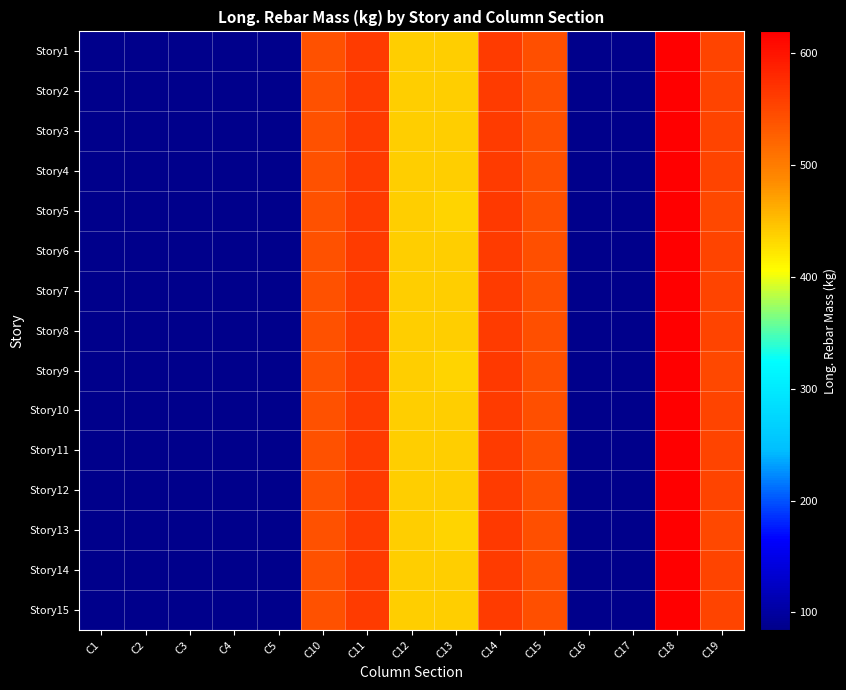

Reading left to right, transcribe all the data shown in this chart.

Story1: C1=84.3	C2=84.3	C3=84.3	C4=84.3	C5=84.3	C10=541.3	C11=561.8	C12=438.3	C13=438.5	C14=562.3	C15=542.6	C16=84.3	C17=84.3	C18=618.8	C19=552.8
Story2: C1=84.3	C2=84.3	C3=84.3	C4=84.3	C5=84.3	C10=541.3	C11=561.8	C12=438.3	C13=438.5	C14=562.3	C15=542.6	C16=84.3	C17=84.3	C18=618.8	C19=552.8
Story3: C1=84.3	C2=84.3	C3=84.3	C4=84.3	C5=84.3	C10=541.3	C11=561.8	C12=438.3	C13=438.5	C14=562.3	C15=542.6	C16=84.3	C17=84.3	C18=618.8	C19=552.8
Story4: C1=84.3	C2=84.3	C3=84.3	C4=84.3	C5=84.3	C10=541.3	C11=561.8	C12=438.3	C13=438.5	C14=562.3	C15=542.6	C16=84.3	C17=84.3	C18=619.5	C19=552.8
Story5: C1=84.3	C2=84.3	C3=84.3	C4=84.3	C5=84.3	C10=541.4	C11=561.8	C12=438.0	C13=435.4	C14=565.2	C15=542.6	C16=84.3	C17=84.3	C18=619.2	C19=549.8
Story6: C1=84.3	C2=84.3	C3=84.3	C4=84.3	C5=84.3	C10=541.3	C11=561.8	C12=438.3	C13=438.5	C14=562.3	C15=542.6	C16=84.3	C17=84.3	C18=618.8	C19=552.8
Story7: C1=84.3	C2=84.3	C3=84.3	C4=84.3	C5=84.3	C10=541.3	C11=561.8	C12=438.3	C13=438.5	C14=562.3	C15=542.6	C16=84.3	C17=84.3	C18=618.8	C19=552.8
Story8: C1=84.3	C2=84.3	C3=84.3	C4=84.3	C5=84.3	C10=541.3	C11=561.8	C12=438.3	C13=438.5	C14=562.3	C15=542.6	C16=84.3	C17=84.3	C18=619.5	C19=552.8
Story9: C1=84.3	C2=84.3	C3=84.3	C4=84.3	C5=84.3	C10=541.4	C11=561.8	C12=438.0	C13=435.4	C14=565.2	C15=542.6	C16=84.3	C17=84.3	C18=619.2	C19=549.8
Story10: C1=84.3	C2=84.3	C3=84.3	C4=84.3	C5=84.3	C10=541.3	C11=561.8	C12=438.3	C13=438.5	C14=562.3	C15=542.6	C16=84.3	C17=84.3	C18=618.8	C19=552.8
Story11: C1=84.3	C2=84.3	C3=84.3	C4=84.3	C5=84.3	C10=541.3	C11=561.8	C12=438.3	C13=438.5	C14=562.3	C15=542.6	C16=84.3	C17=84.3	C18=618.8	C19=552.8
Story12: C1=84.3	C2=84.3	C3=84.3	C4=84.3	C5=84.3	C10=541.3	C11=561.8	C12=438.3	C13=438.5	C14=562.3	C15=542.6	C16=84.3	C17=84.3	C18=619.5	C19=552.8
Story13: C1=84.3	C2=84.3	C3=84.3	C4=84.3	C5=84.3	C10=541.4	C11=561.8	C12=438.0	C13=435.4	C14=565.2	C15=542.6	C16=84.3	C17=84.3	C18=619.2	C19=549.8
Story14: C1=84.3	C2=84.3	C3=84.3	C4=84.3	C5=84.3	C10=541.3	C11=561.8	C12=438.3	C13=438.5	C14=562.3	C15=542.6	C16=84.3	C17=84.3	C18=618.8	C19=552.8
Story15: C1=84.3	C2=84.3	C3=84.3	C4=84.3	C5=84.3	C10=541.3	C11=561.8	C12=438.3	C13=438.5	C14=562.3	C15=542.6	C16=84.3	C17=84.3	C18=618.8	C19=552.8